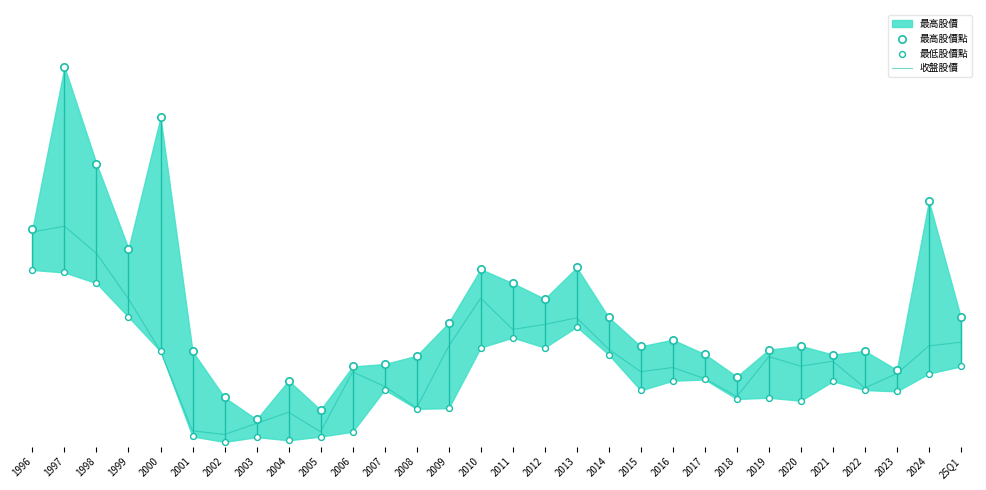

At how many categories does at least one series exceed 15?

12